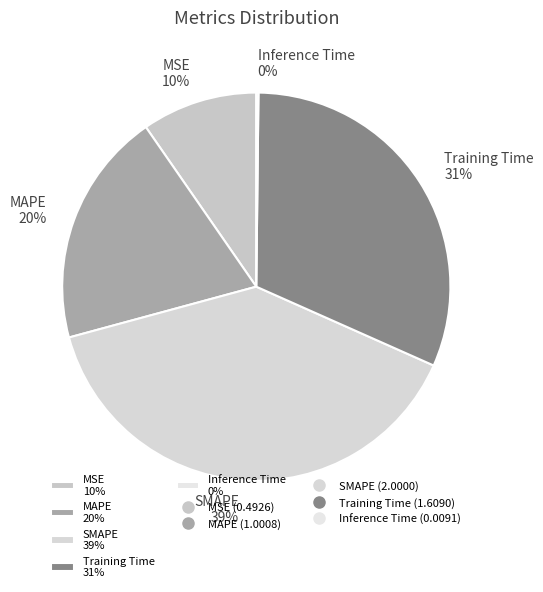

Approximately how many times larger is the value at MSE 10% compared to Training Time 31%?

0.3